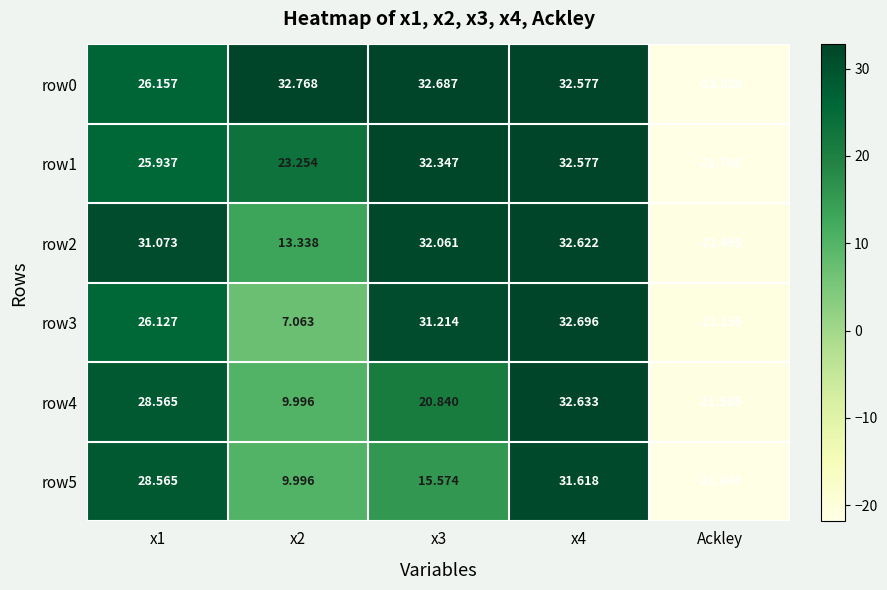

Rank the series by their maximum value, from lowest to highest.

row5, row1, row2, row4, row3, row0